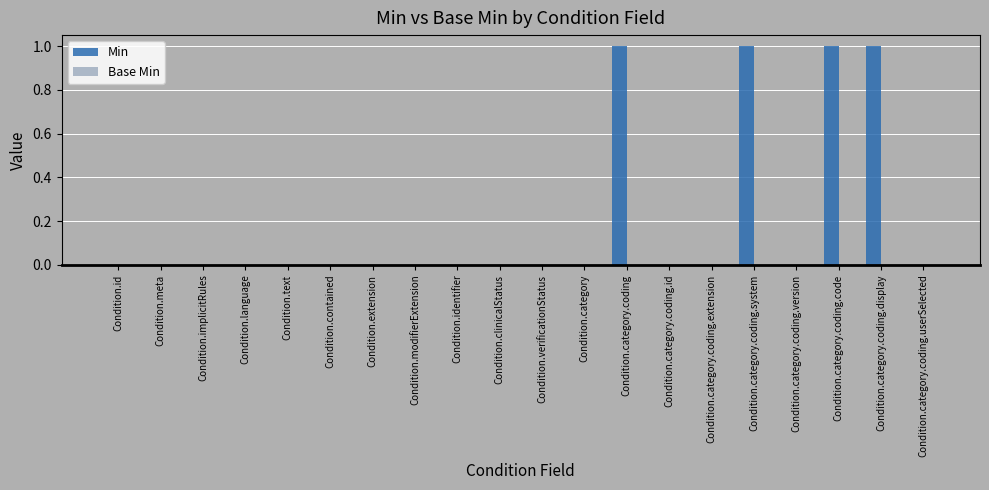

Does the chart contain stacked bars?

No